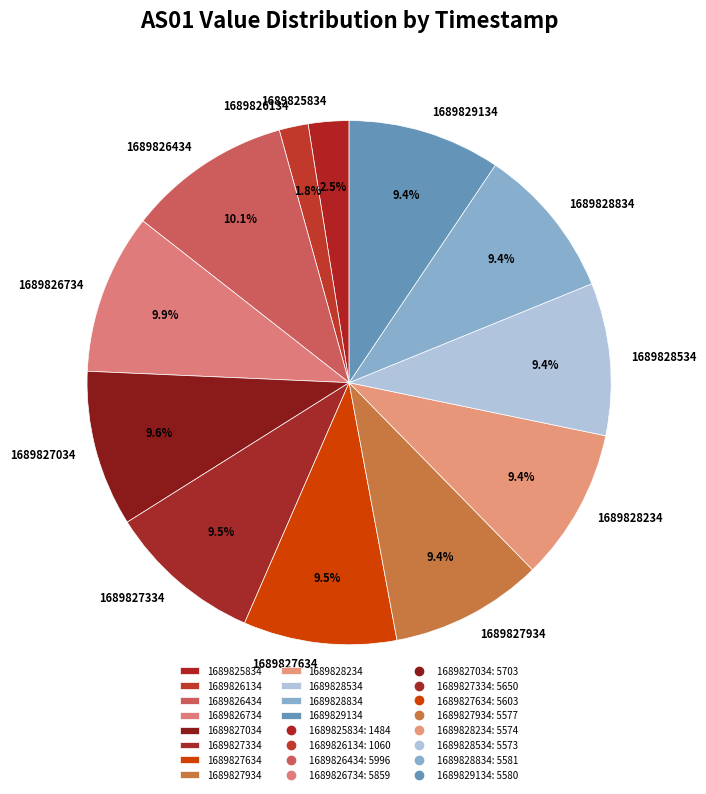

What percentage is the 1689827034 slice, to the nearest percent?

10%